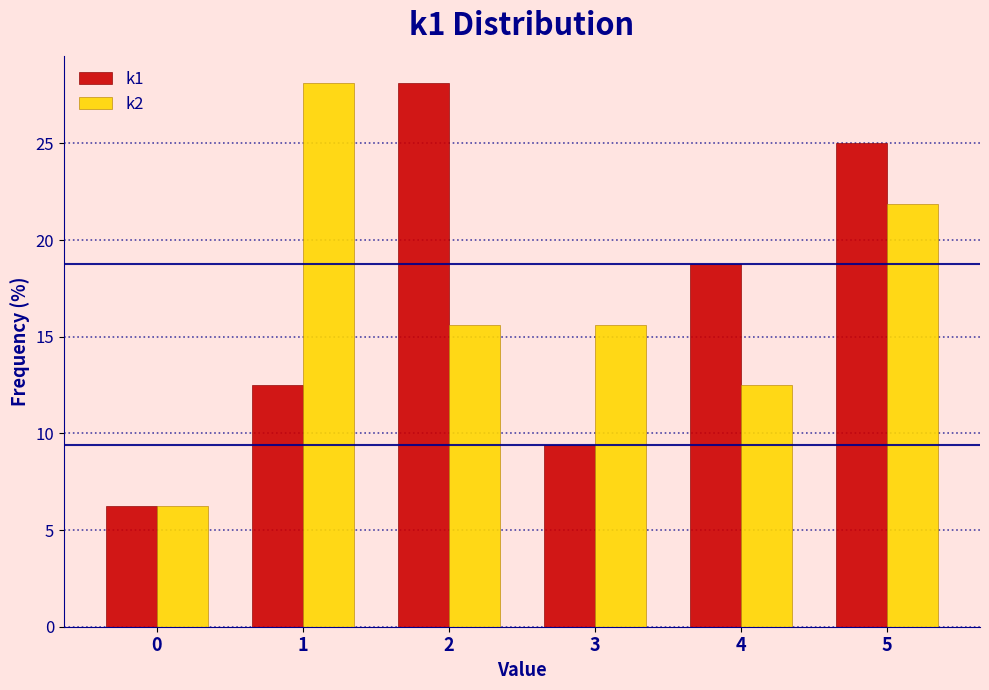

What is the difference between the maximum and minimum values in the k2 series?

21.9